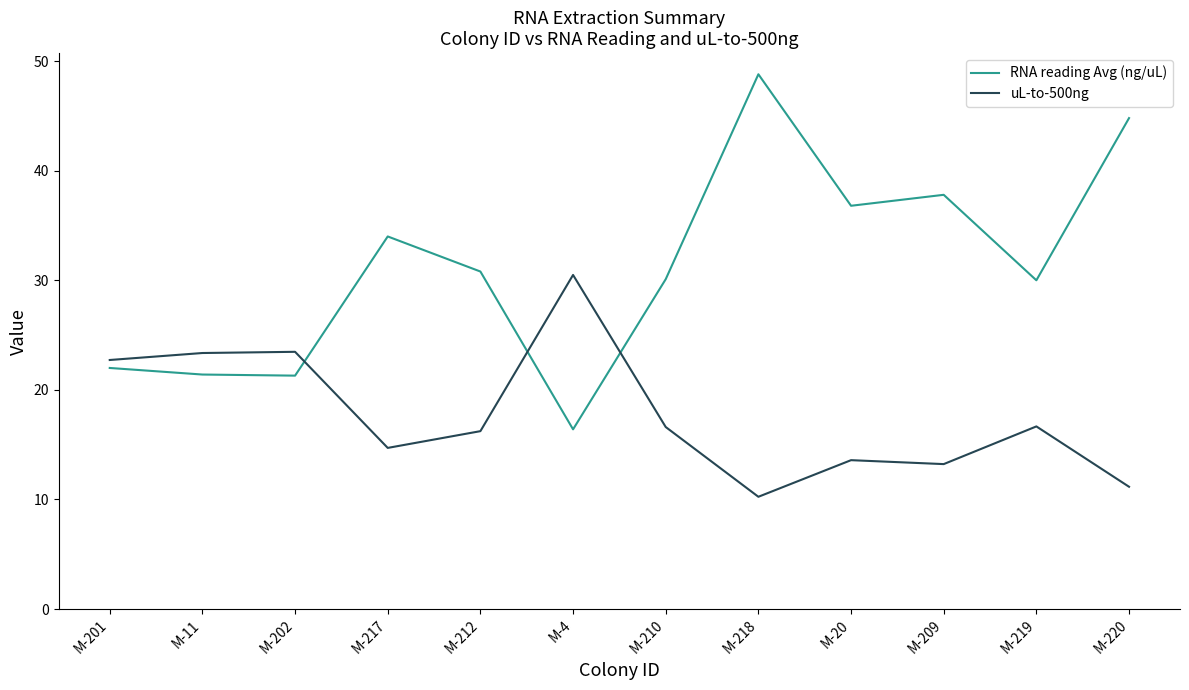

Is it true that uL-to-500ng equals 9.1 at M-212?

False